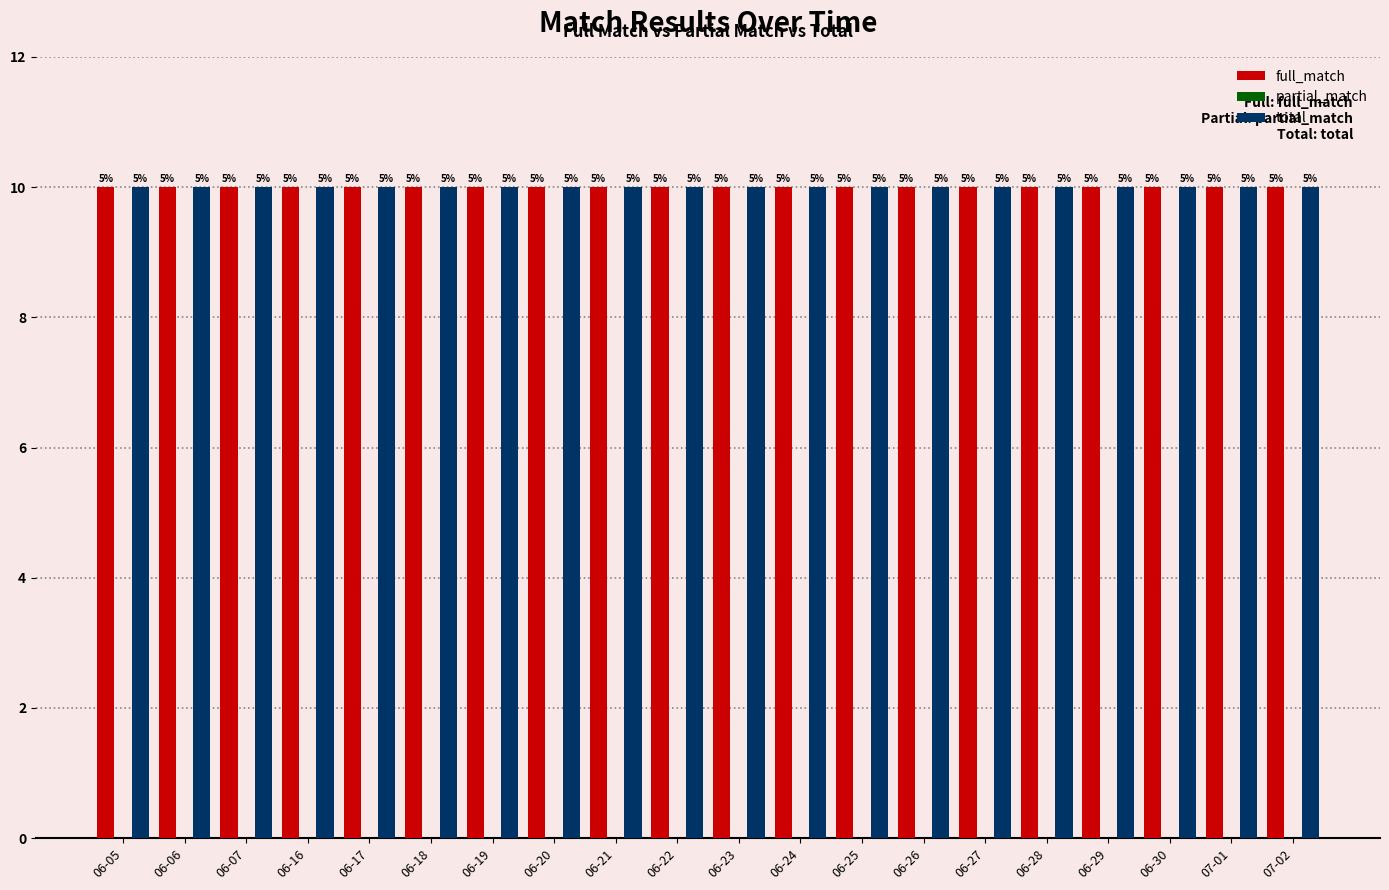

What is the sum of all total values?

200